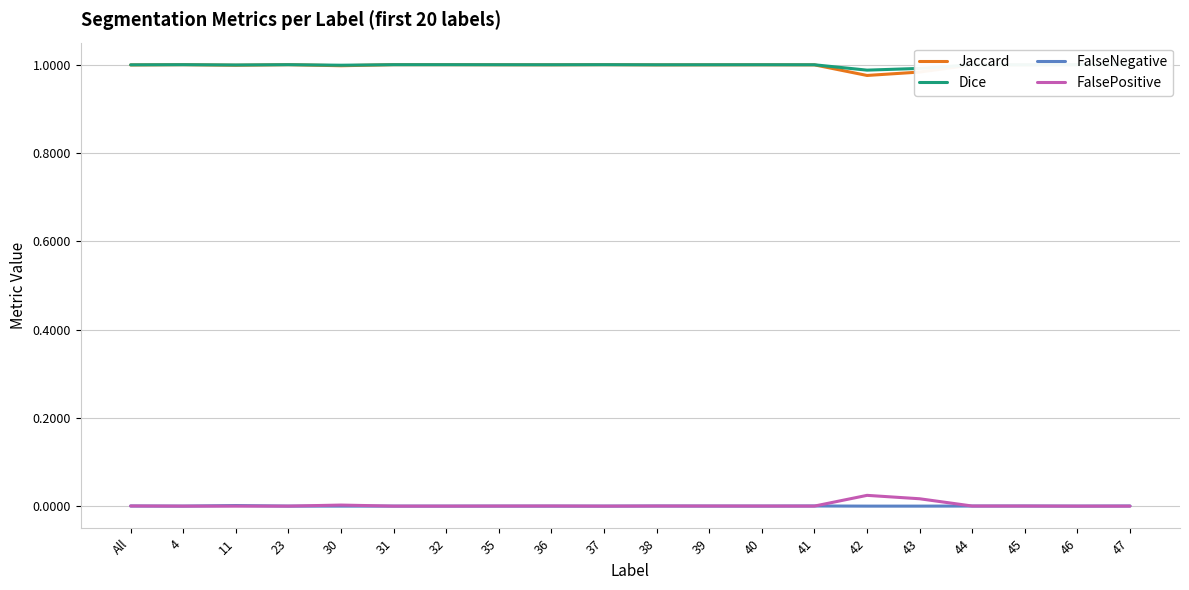

Which series has the widest spread of values?

Jaccard